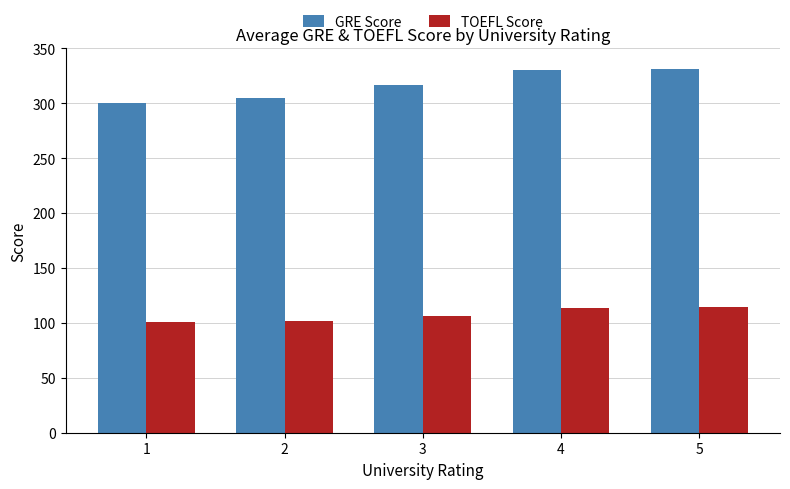

What is the value of the TOEFL Score bar at the 4th from the left?

113.3